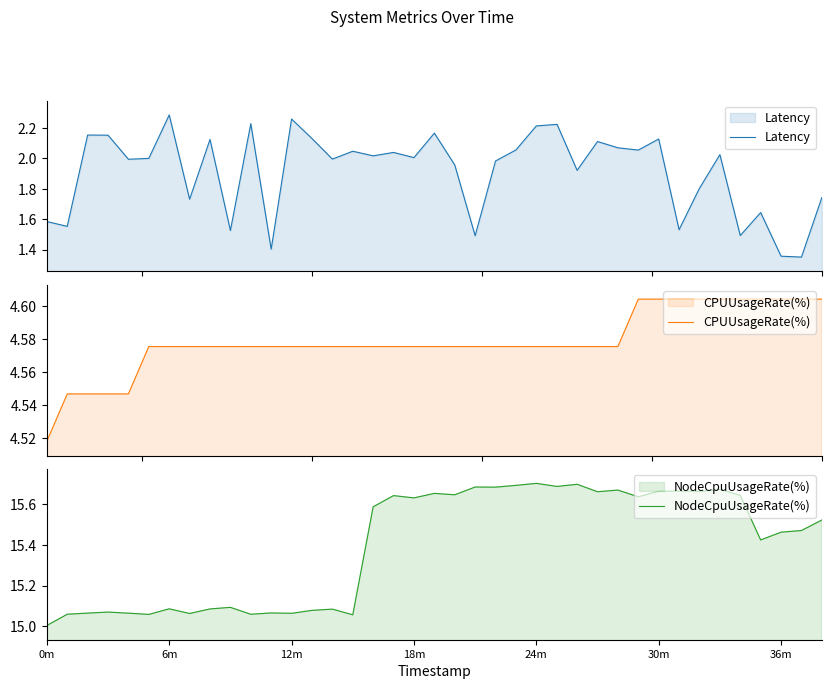

How many categories are shown in the chart?

39